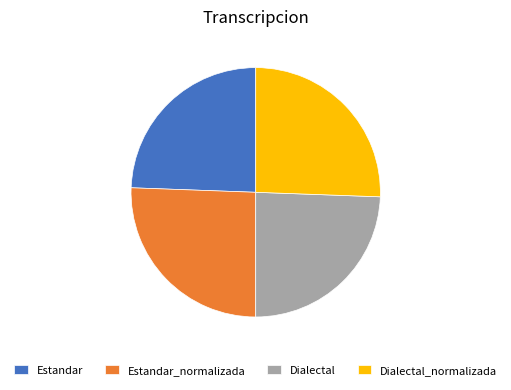

What is the ratio of the value at Dialectal_normalizada to the value at Dialectal?

1.0